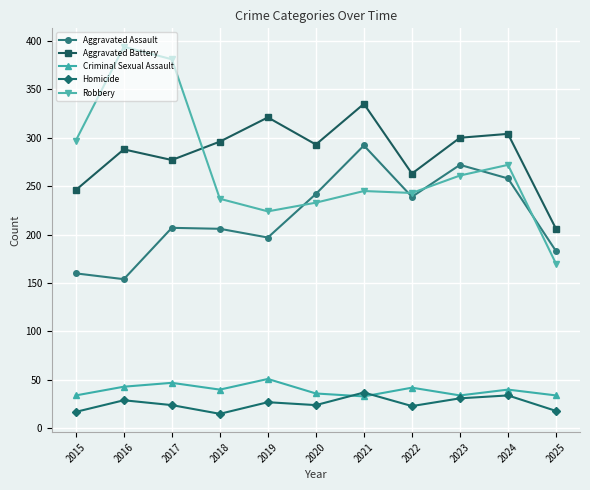

The Aggravated Assault series shows 154 at 2016. True or false?

True